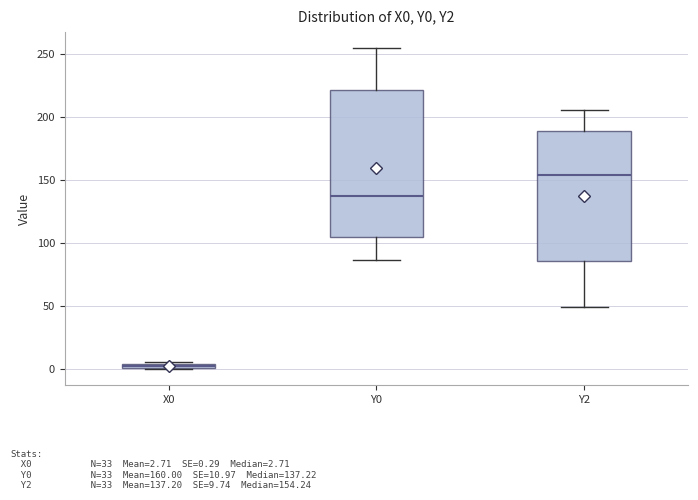

Which box is the tallest, from its lower edge to its upper edge?

Y0